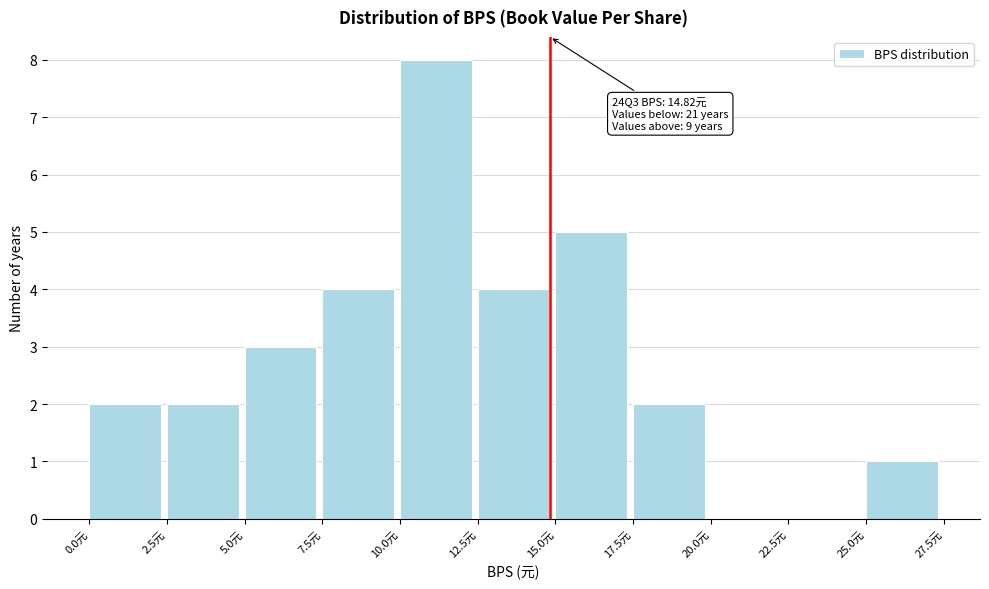

Which range on the x-axis has the tallest bar?

10.0 to 12.5